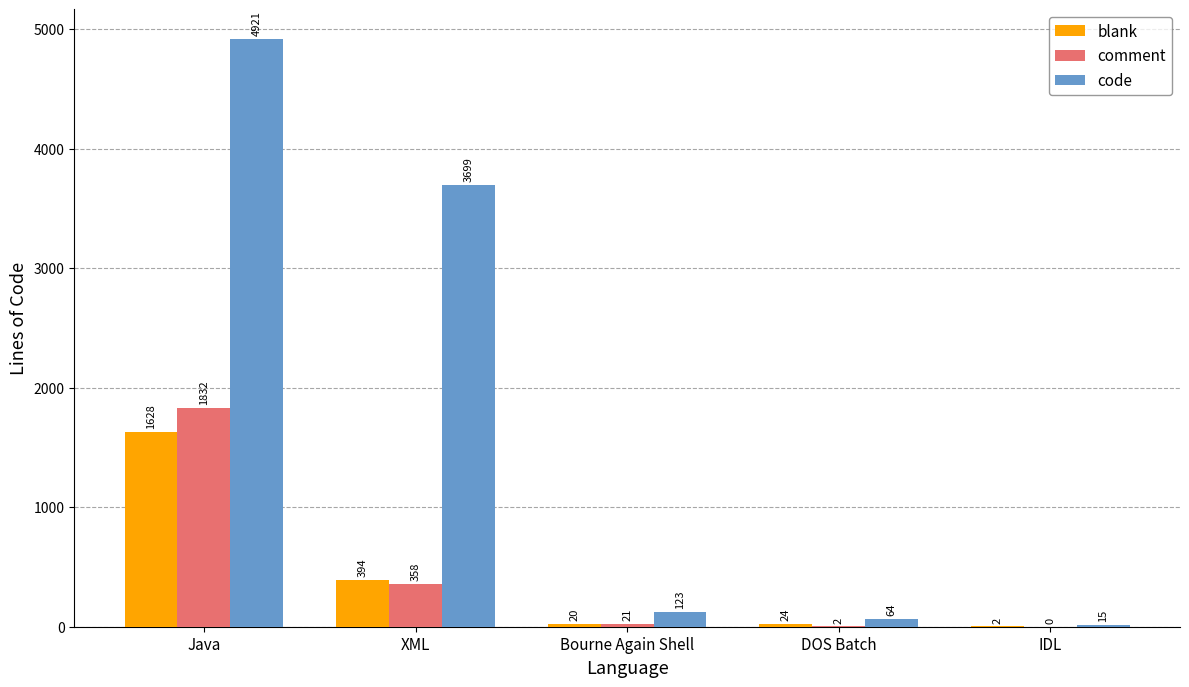

Reading right to left, list all the values displayed in this chart.

blank: IDL=2	DOS Batch=24	Bourne Again Shell=20	XML=394	Java=1628
comment: IDL=0	DOS Batch=2	Bourne Again Shell=21	XML=358	Java=1832
code: IDL=15	DOS Batch=64	Bourne Again Shell=123	XML=3699	Java=4921